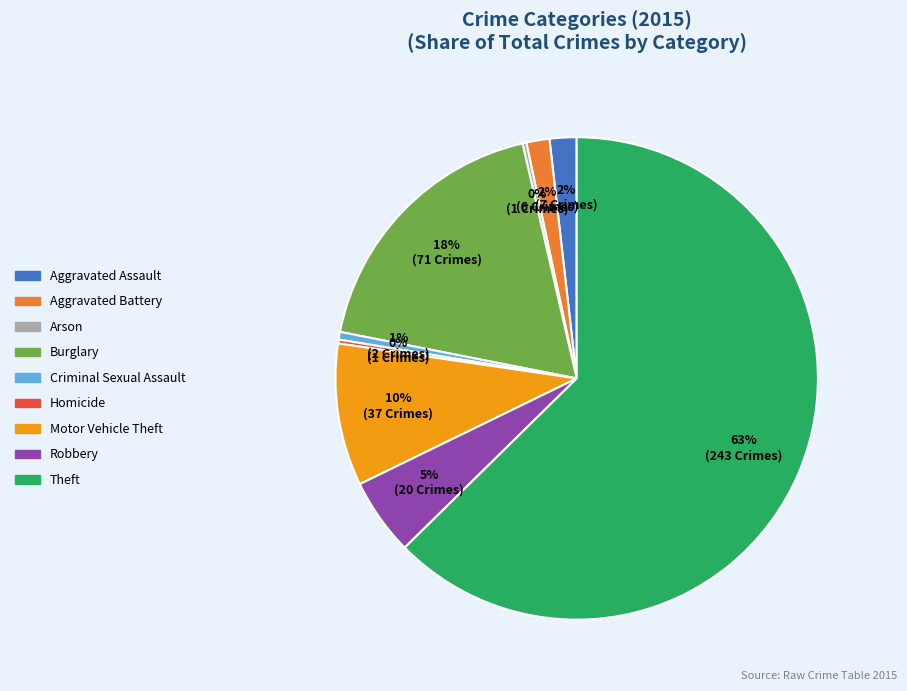

What percentage is the Robbery slice, to the nearest percent?

5%